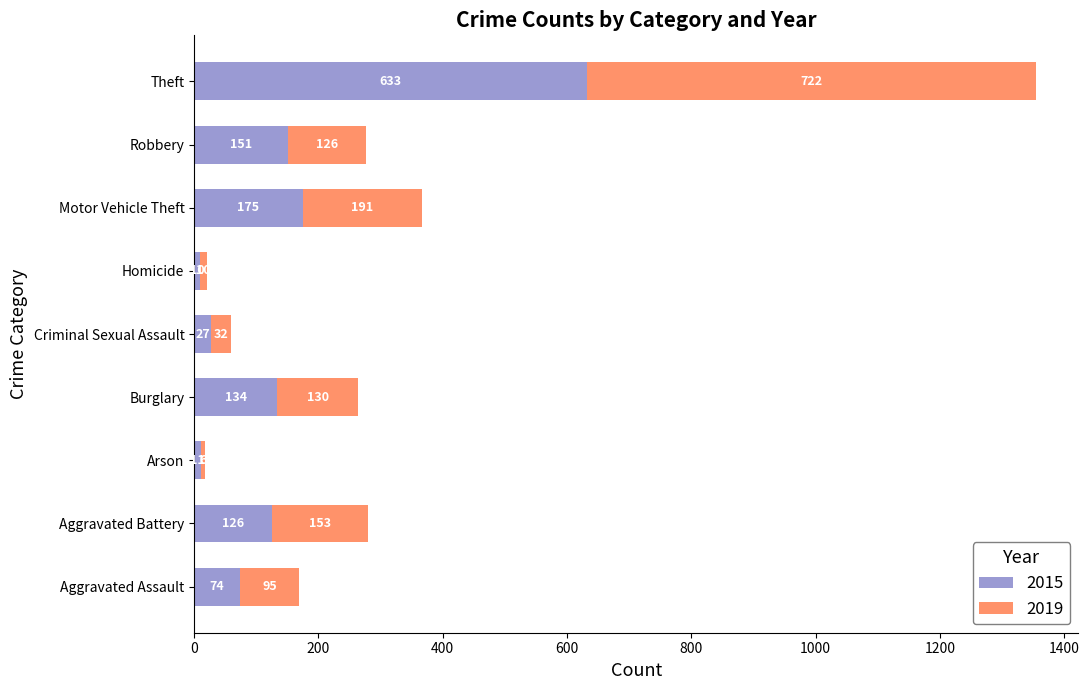

Is it true that 2015 equals 134 at Burglary?

True